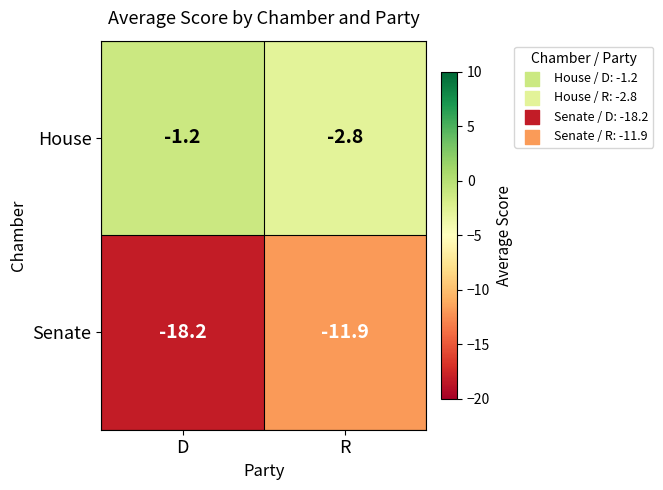

Which series has the largest total across all categories?

House